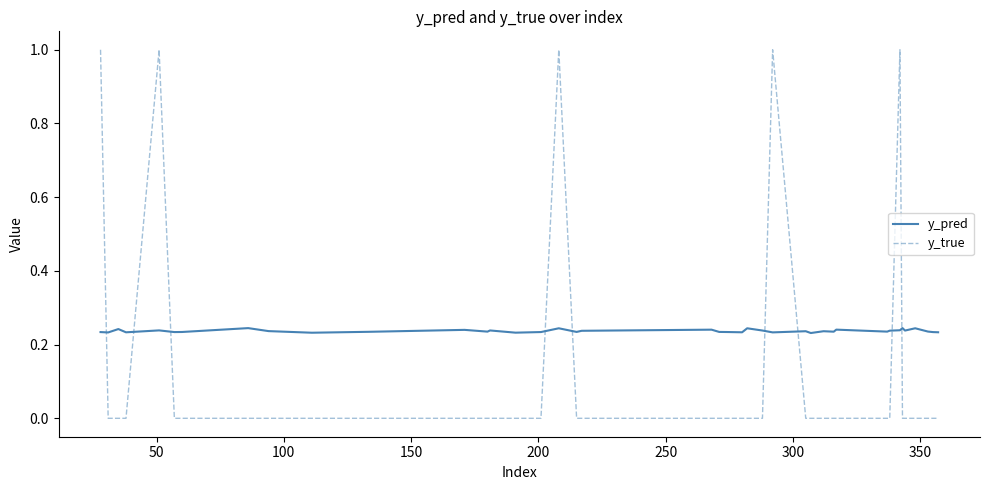

Which series ends up on top after the final intersection of y_pred and y_true?

y_pred